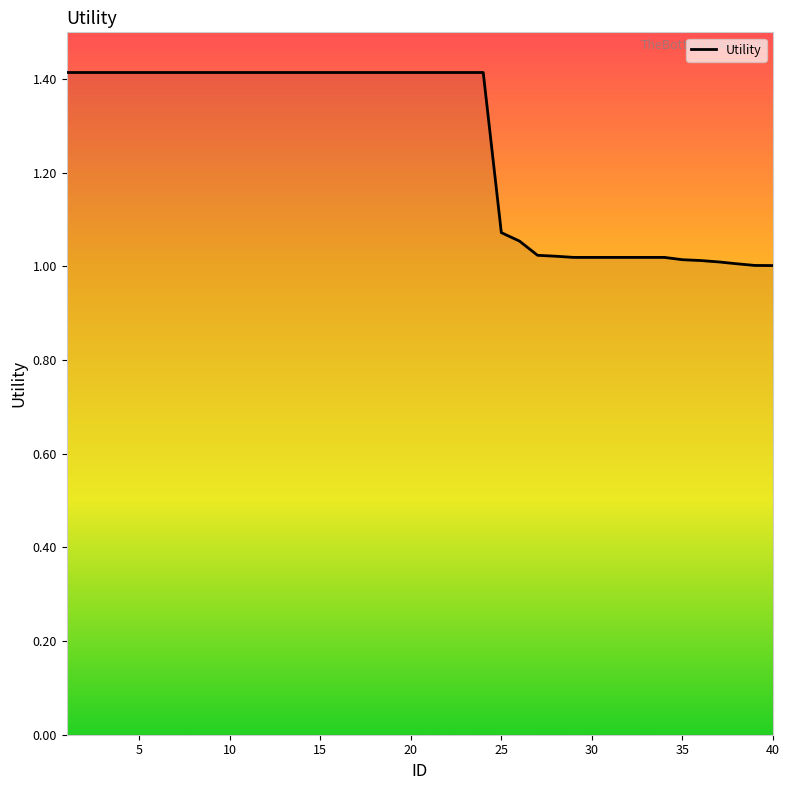

What is the maximum value shown in the chart?

1.4